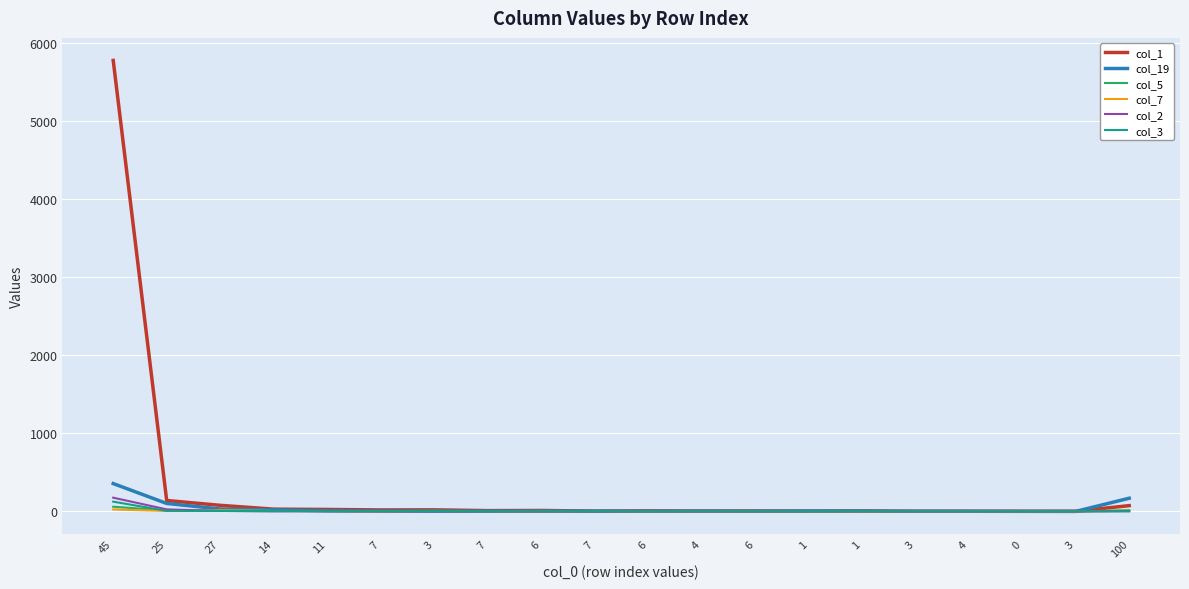

Does the chart display data point markers on the line(s)?

No